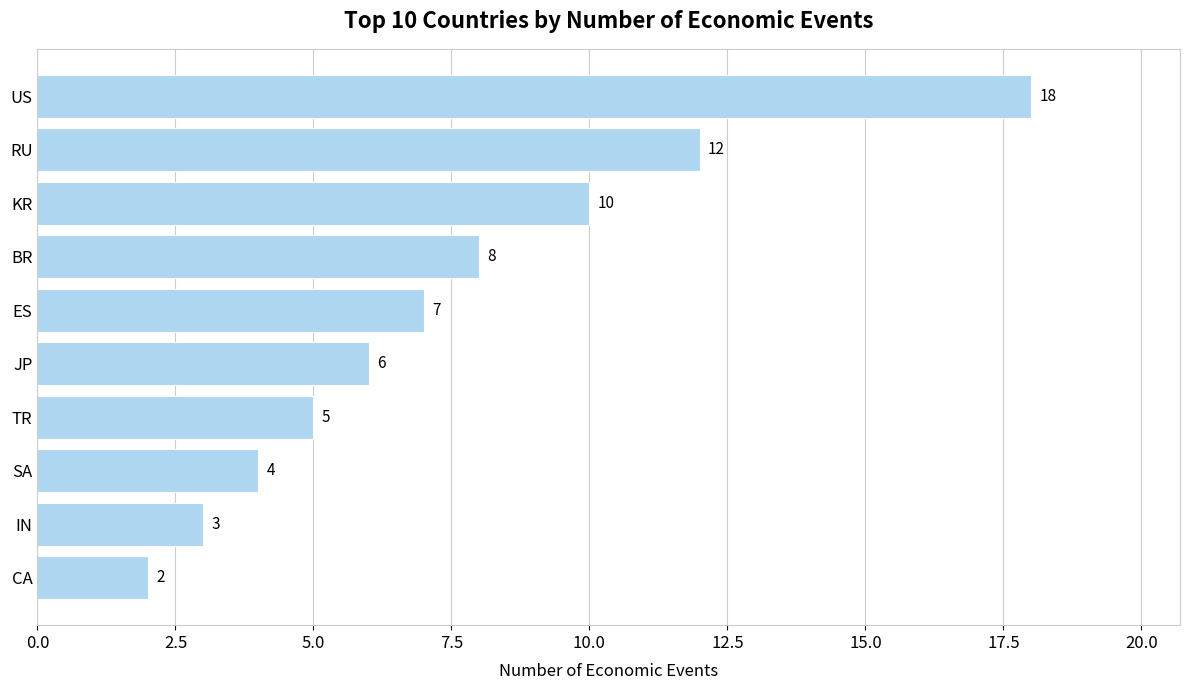

Reading bottom to top, what are all the values shown in this chart?

2	3	4	5	6	7	8	10	12	18